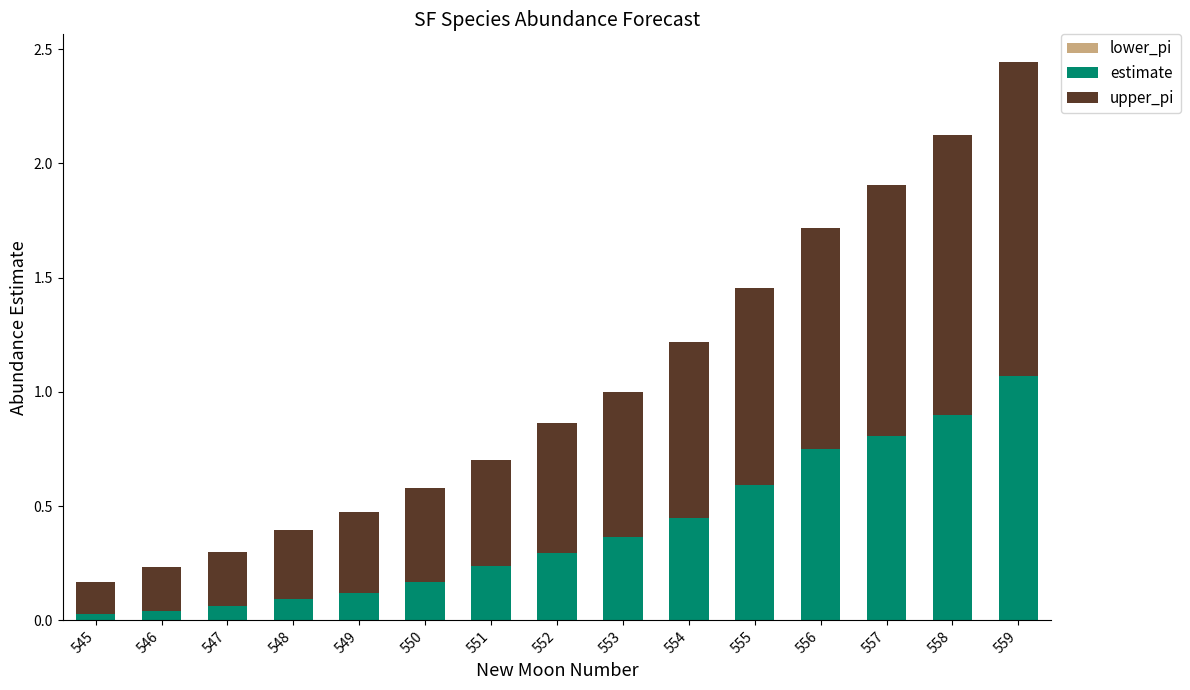

The estimate series shows 1.7 at 559. True or false?

False